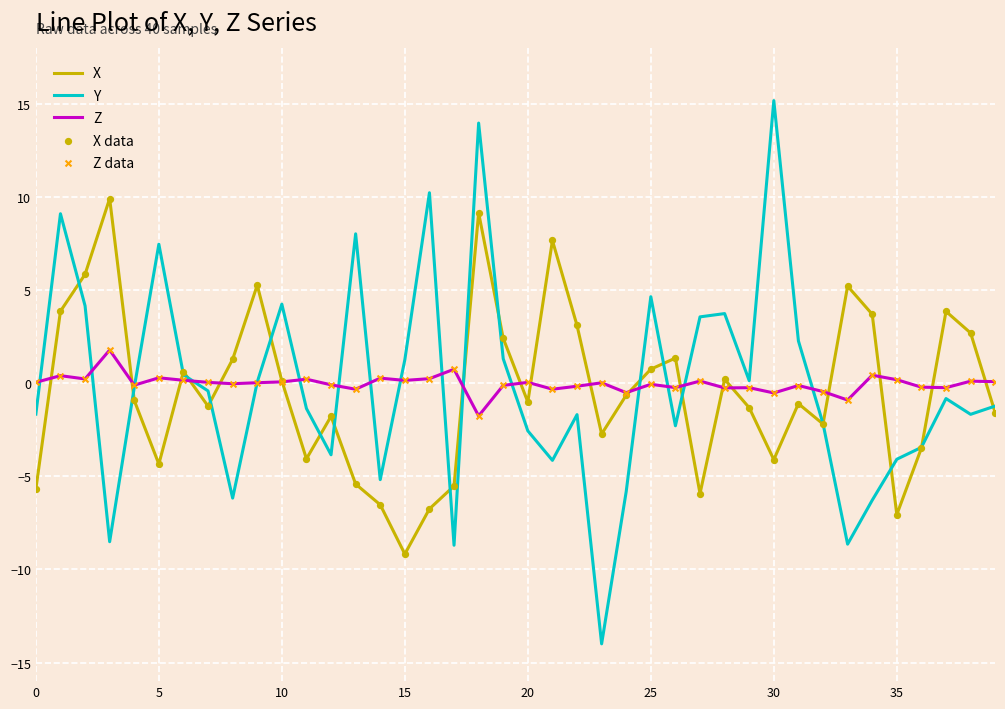

What is the minimum value for Y?

-14.0